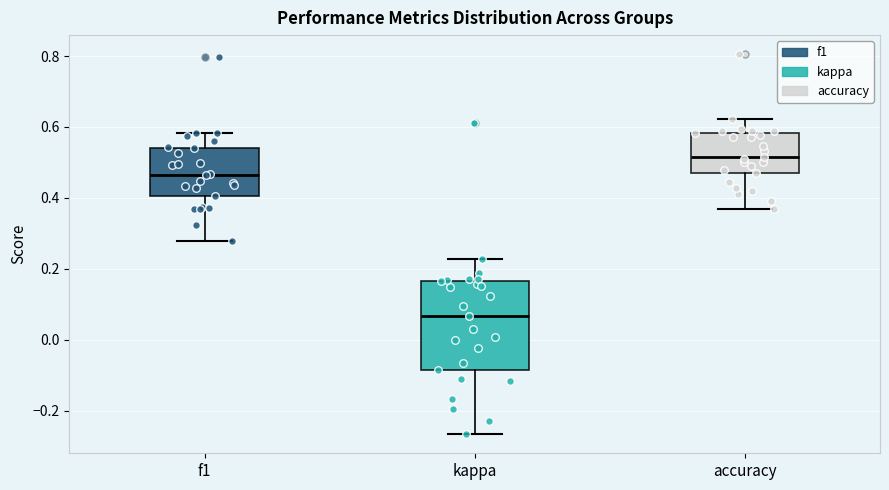

Reading left to right, read every box against the y-axis: the position of its median line, the range the box covers, and the ends of its whiskers. The values are not printed on the chart, so give them approximately, as read against the axis.

f1: median 0.46, box 0.40 to 0.54, whiskers 0.28 to 0.58
kappa: median 0.06, box -0.08 to 0.16, whiskers -0.26 to 0.22
accuracy: median 0.52, box 0.48 to 0.58, whiskers 0.36 to 0.62